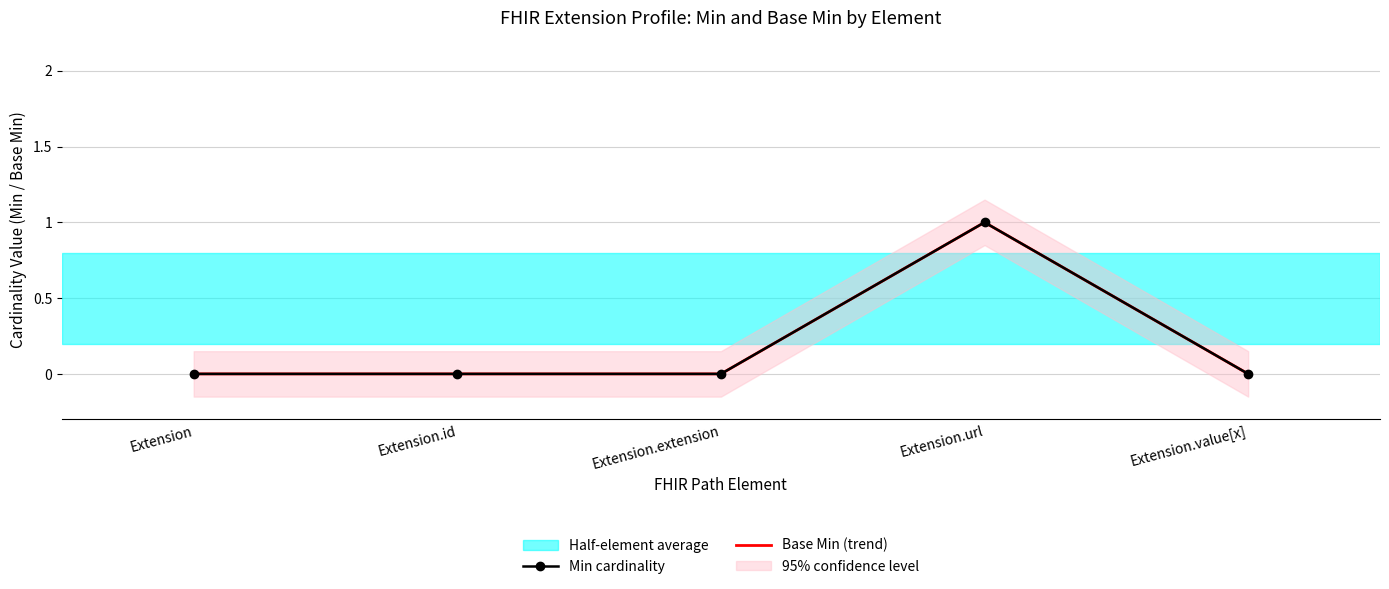

Which series has the largest total across all categories?

Min cardinality